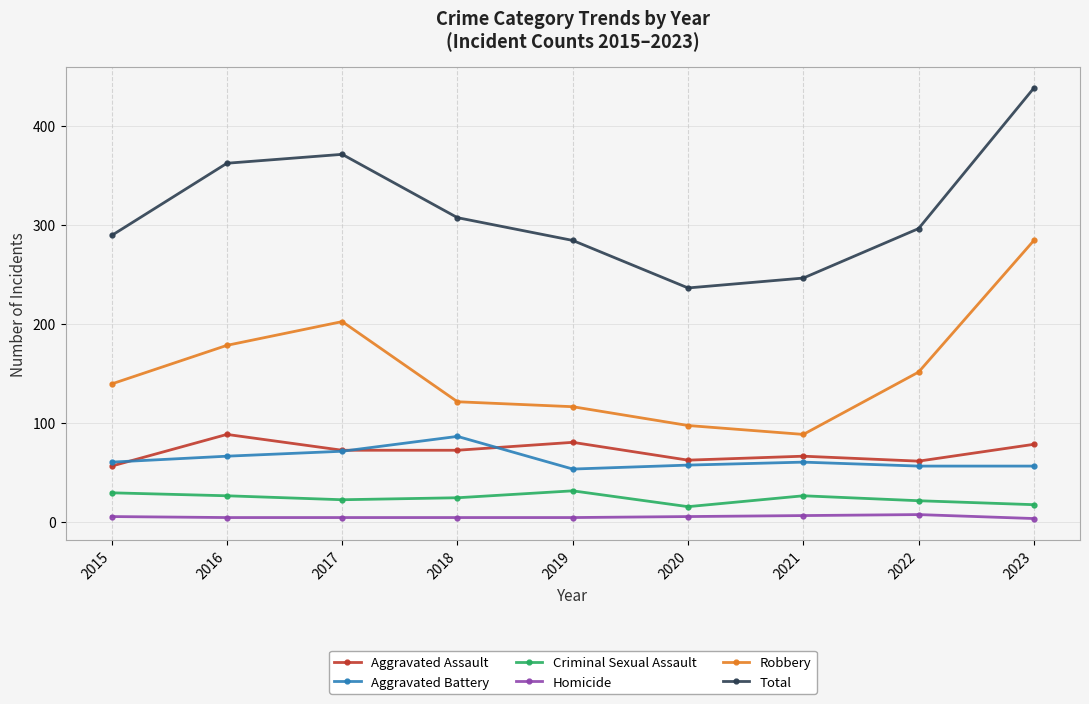

Where is Total nearest to the value 337?

2016